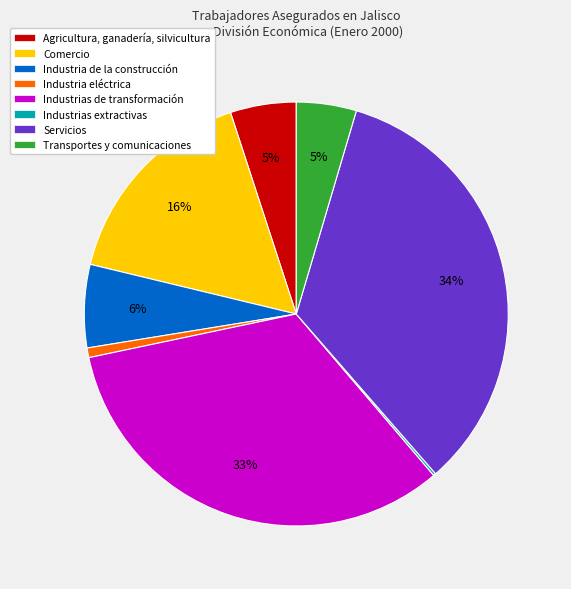

Combined, do Industria de la construcción and Industrias de transformación account for over 50%?

No